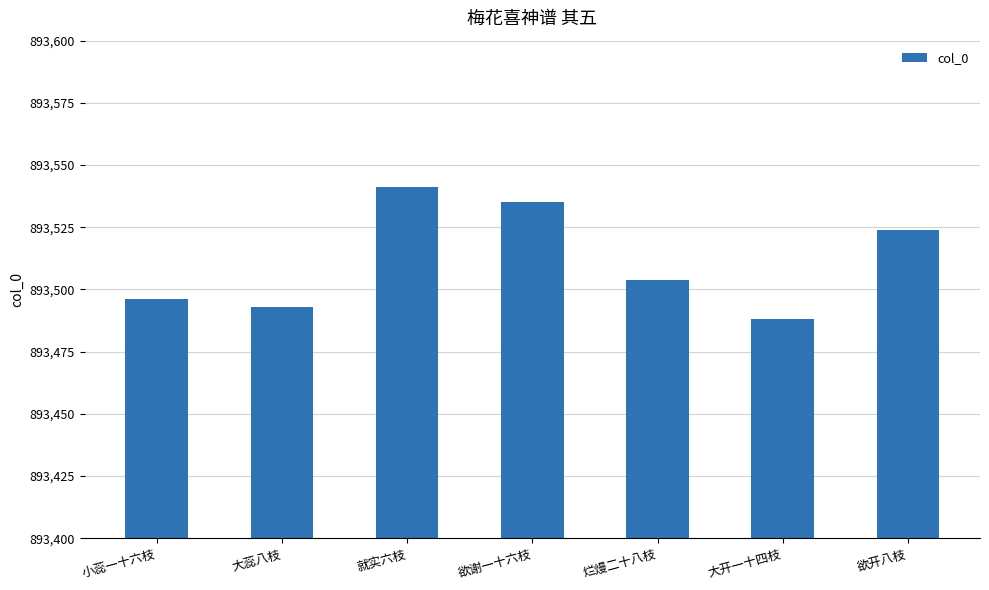

What value does the data have at 就实六枝, to the nearest 10?

893540